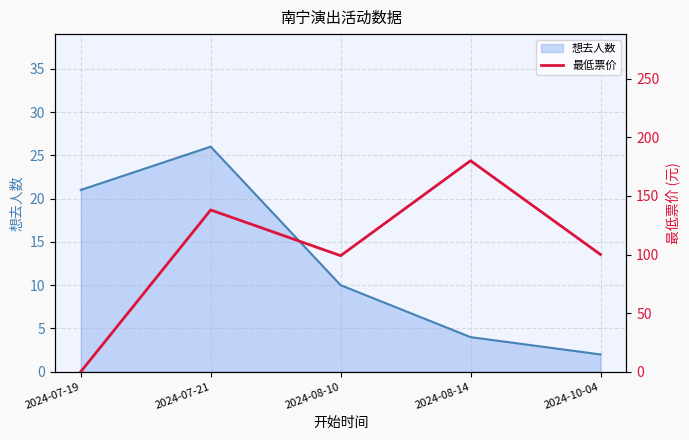

At which label does the data first exceed 100?

2024-07-21